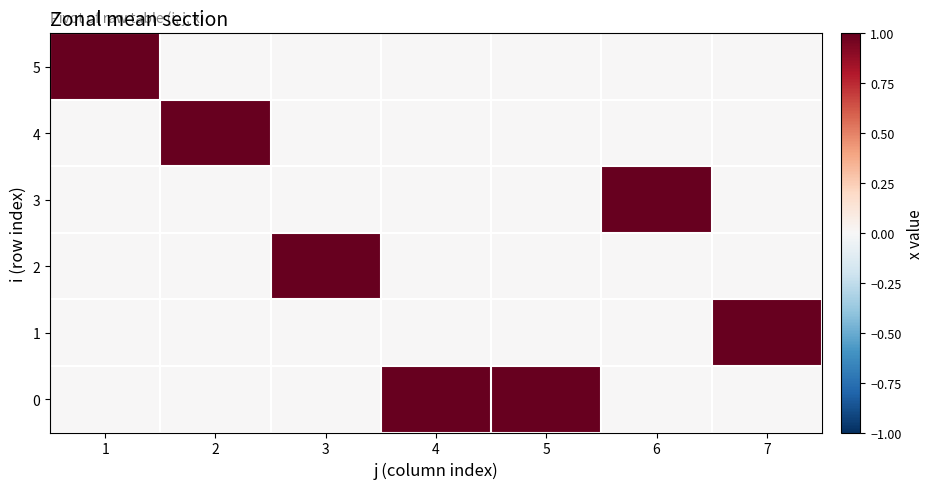

Reading right to left, list all the values displayed in this chart.

0: 7=0	6=0	5=1	4=1	3=0	2=0	1=0
1: 7=1	6=0	5=0	4=0	3=0	2=0	1=0
2: 7=0	6=0	5=0	4=0	3=1	2=0	1=0
3: 7=0	6=1	5=0	4=0	3=0	2=0	1=0
4: 7=0	6=0	5=0	4=0	3=0	2=1	1=0
5: 7=0	6=0	5=0	4=0	3=0	2=0	1=1